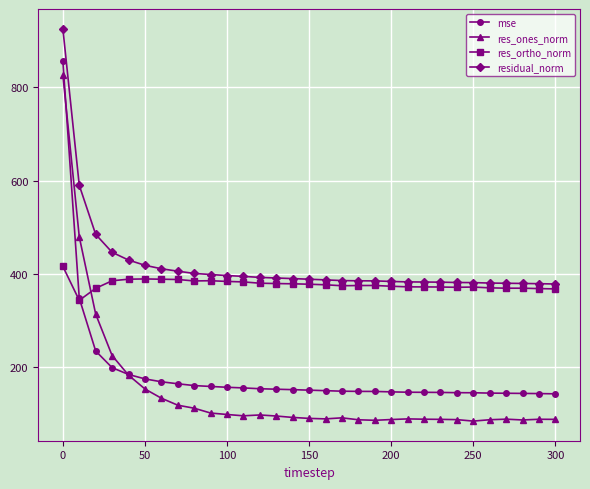

How many data points in mse are less than 151?

15